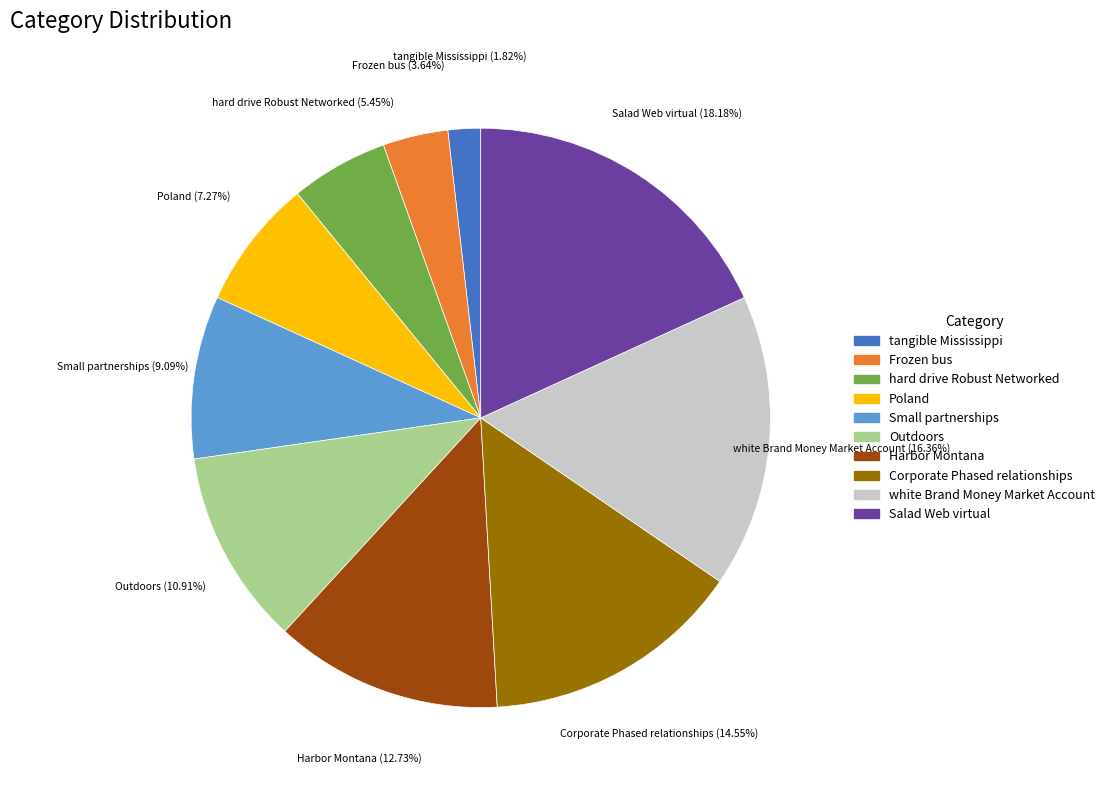

Rank the categories by value from highest to lowest.

Salad Web virtual, white Brand Money Market Account, Corporate Phased relationships, Harbor Montana, Outdoors, Small partnerships, Poland, hard drive Robust Networked, Frozen bus, tangible Mississippi